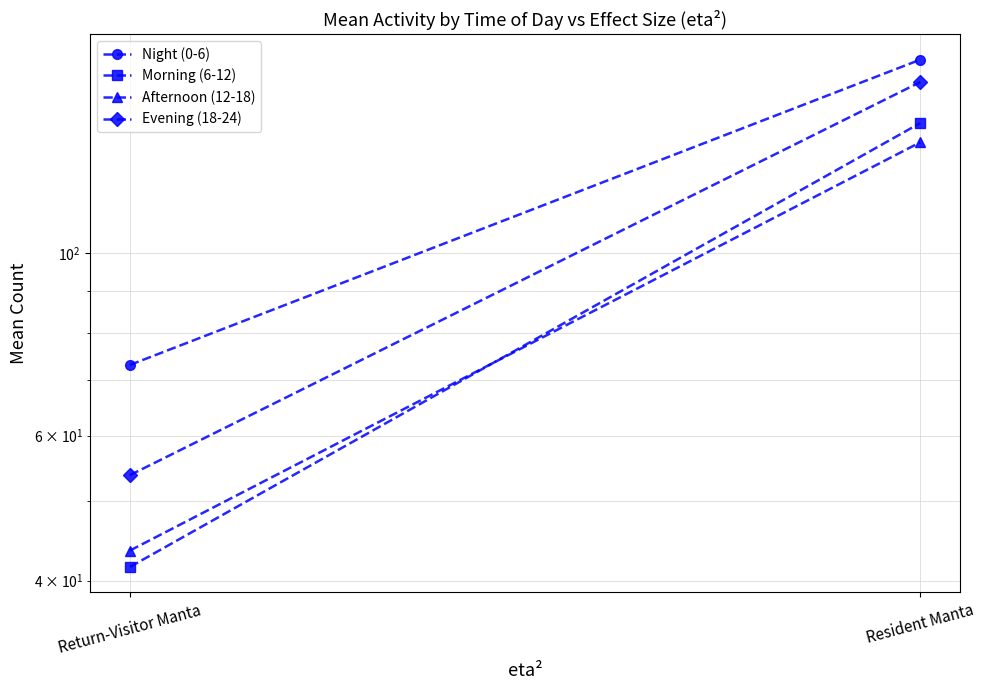

Rank the series by their maximum value, from highest to lowest.

Night (0-6), Evening (18-24), Morning (6-12), Afternoon (12-18)